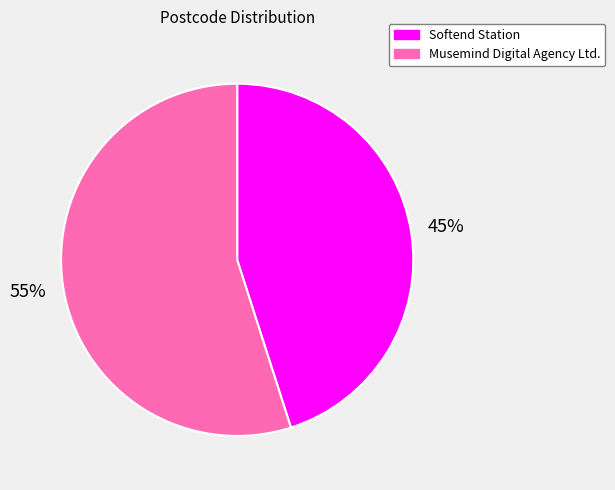

Is it true that Softend Station is 45% of the pie?

True